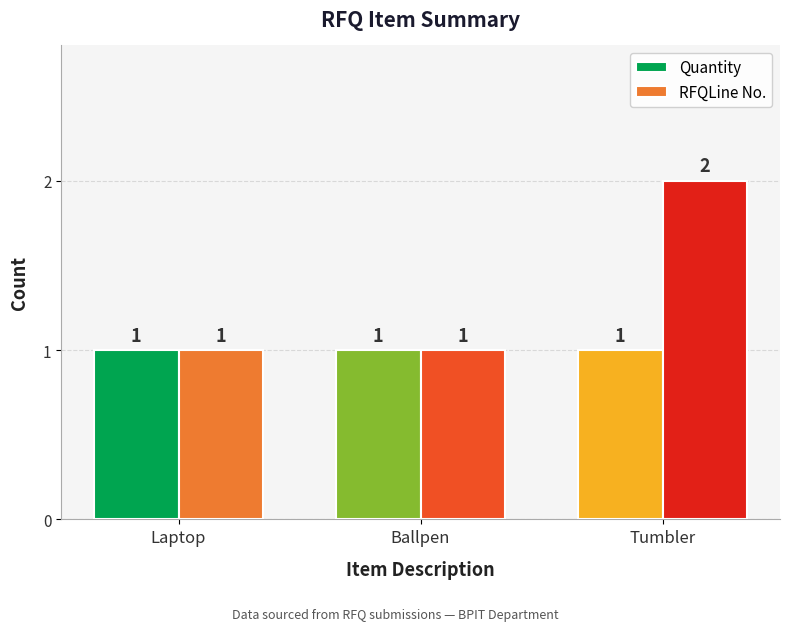

Reading left to right, list all the values displayed in this chart.

Quantity: Laptop=1	Ballpen=1	Tumbler=1
RFQLine No.: Laptop=1	Ballpen=1	Tumbler=2